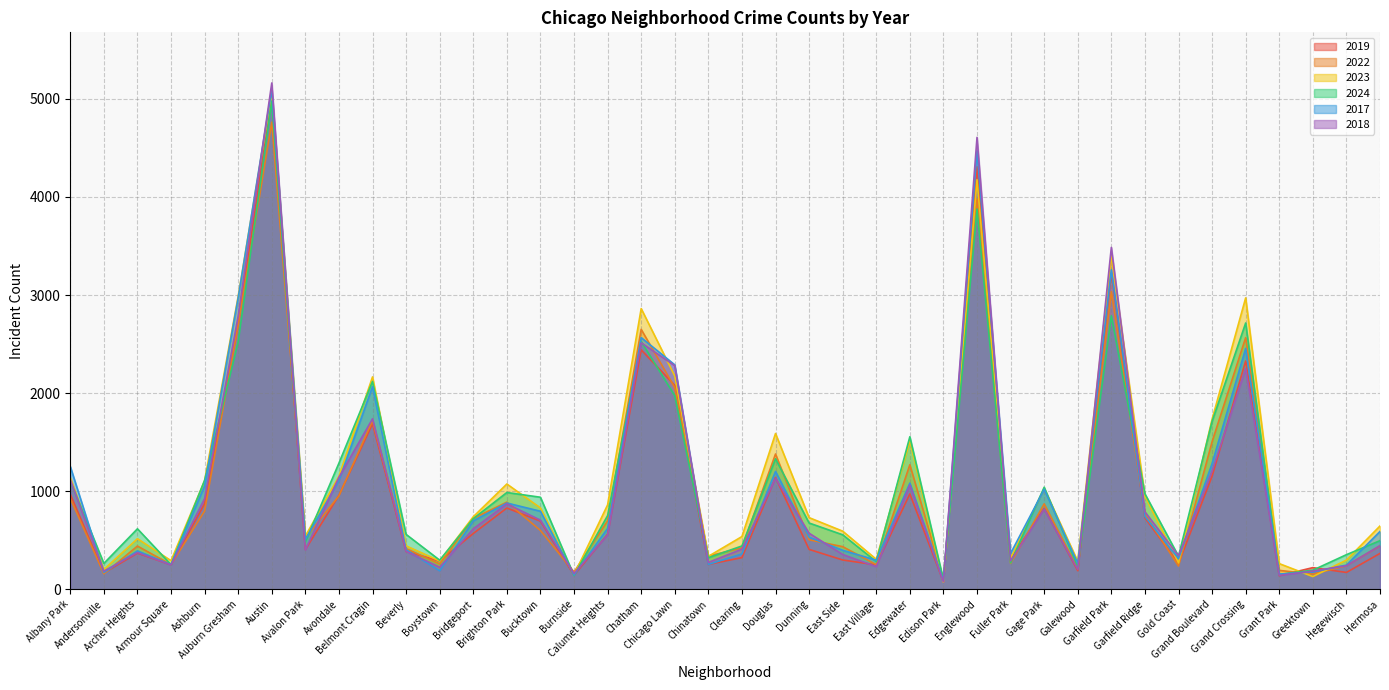

Which label corresponds to the largest value in the chart?

Austin